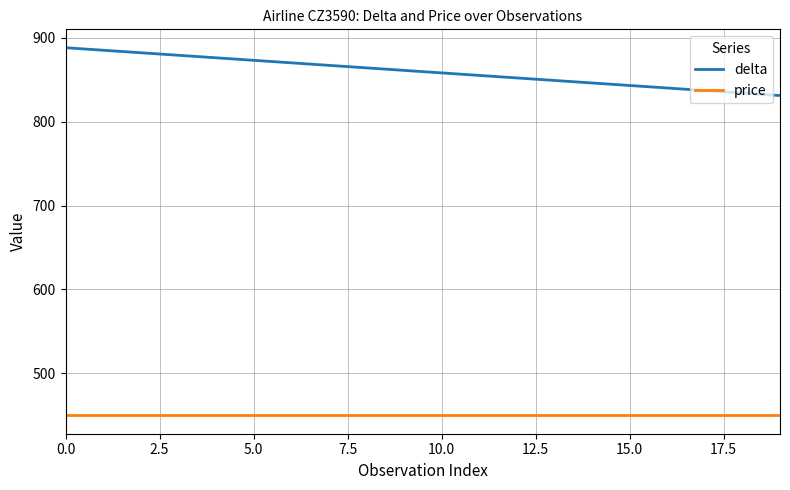

Which series has the largest total across all categories?

delta